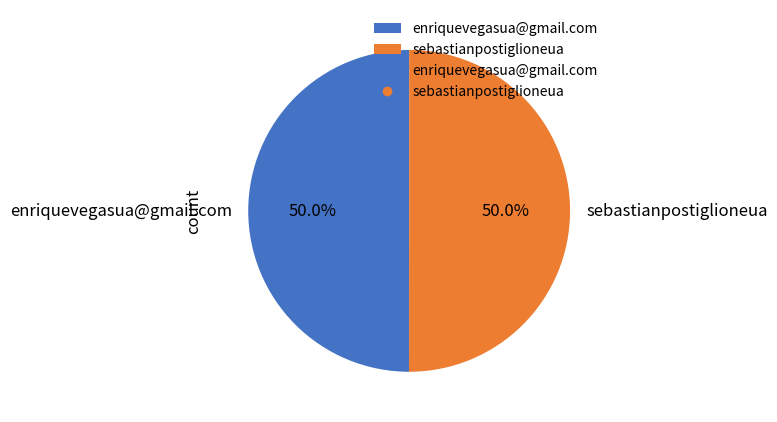

What portion of the pie excludes sebastianpostiglioneua?

50.0%